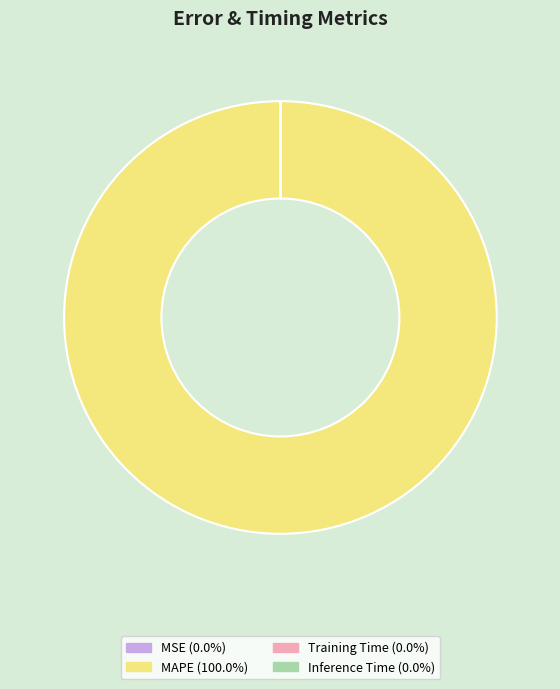

What is the largest slice in the pie chart?

MAPE